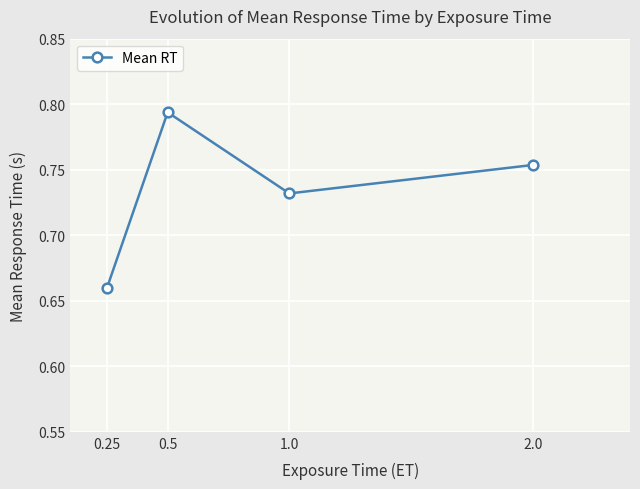

Does the chart display data point markers on the line(s)?

Yes